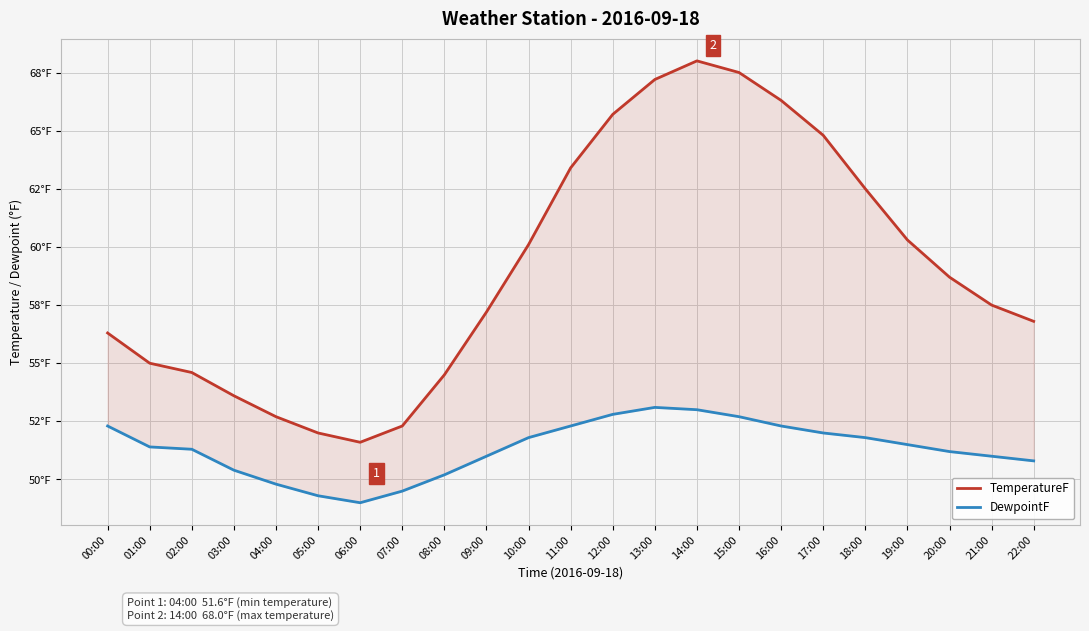

At which label does DewpointF reach its minimum?

06:00